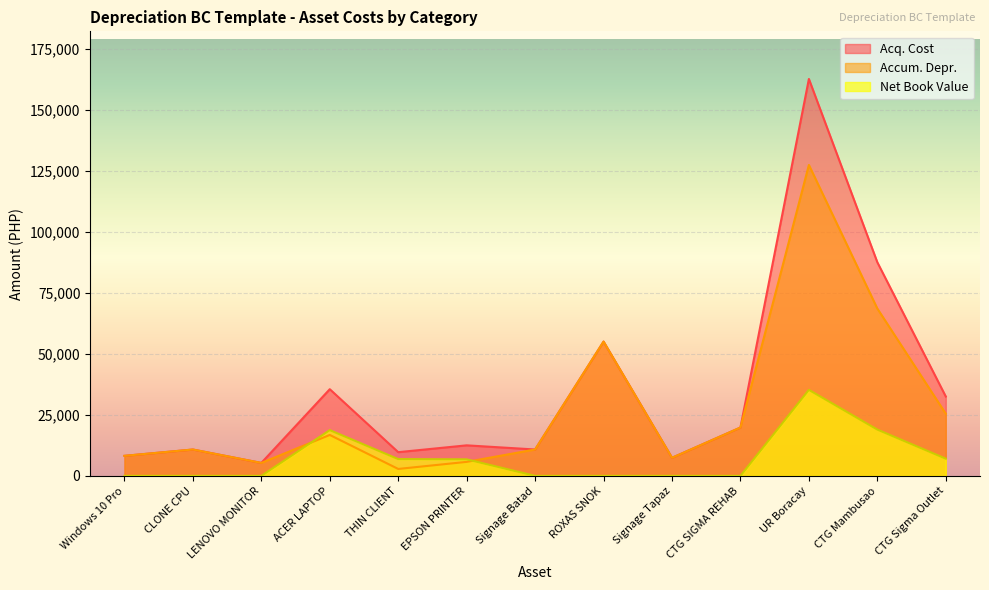

What value does the Accum. Depr. series have at Signage Batad?

10800.0